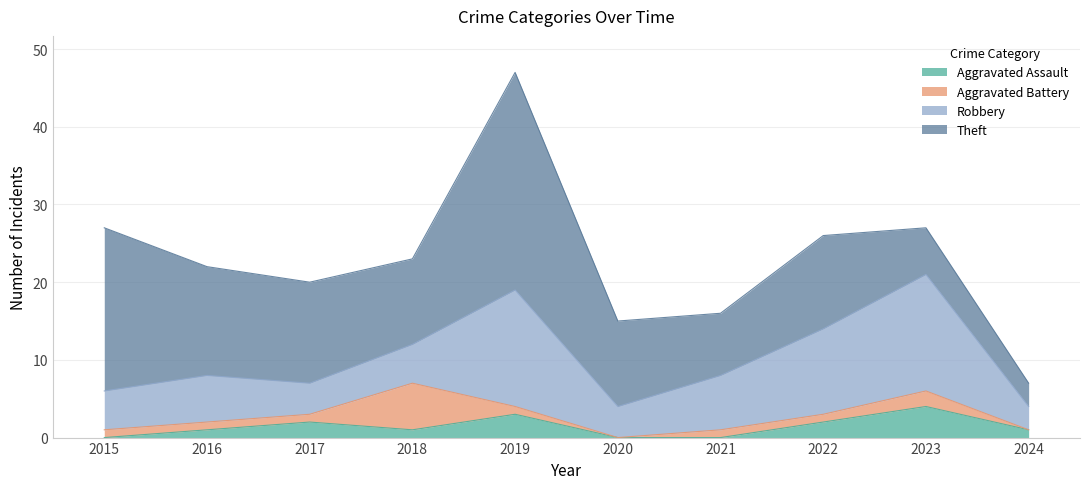

Does the chart have visible grid lines?

Yes